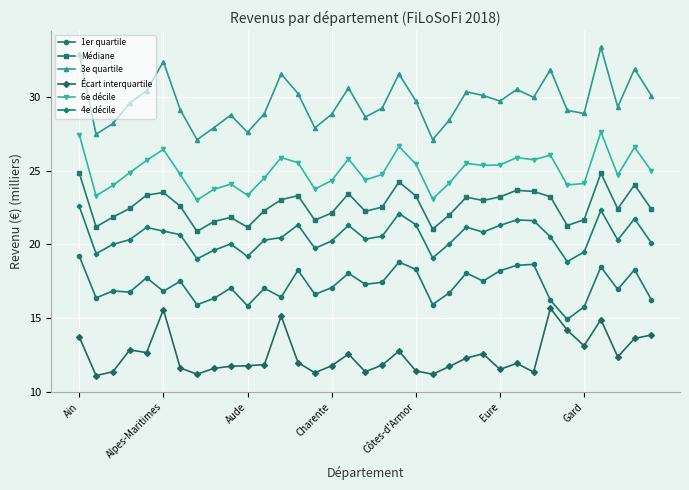

True or false: Médiane and 1er quartile cross at least once.

False